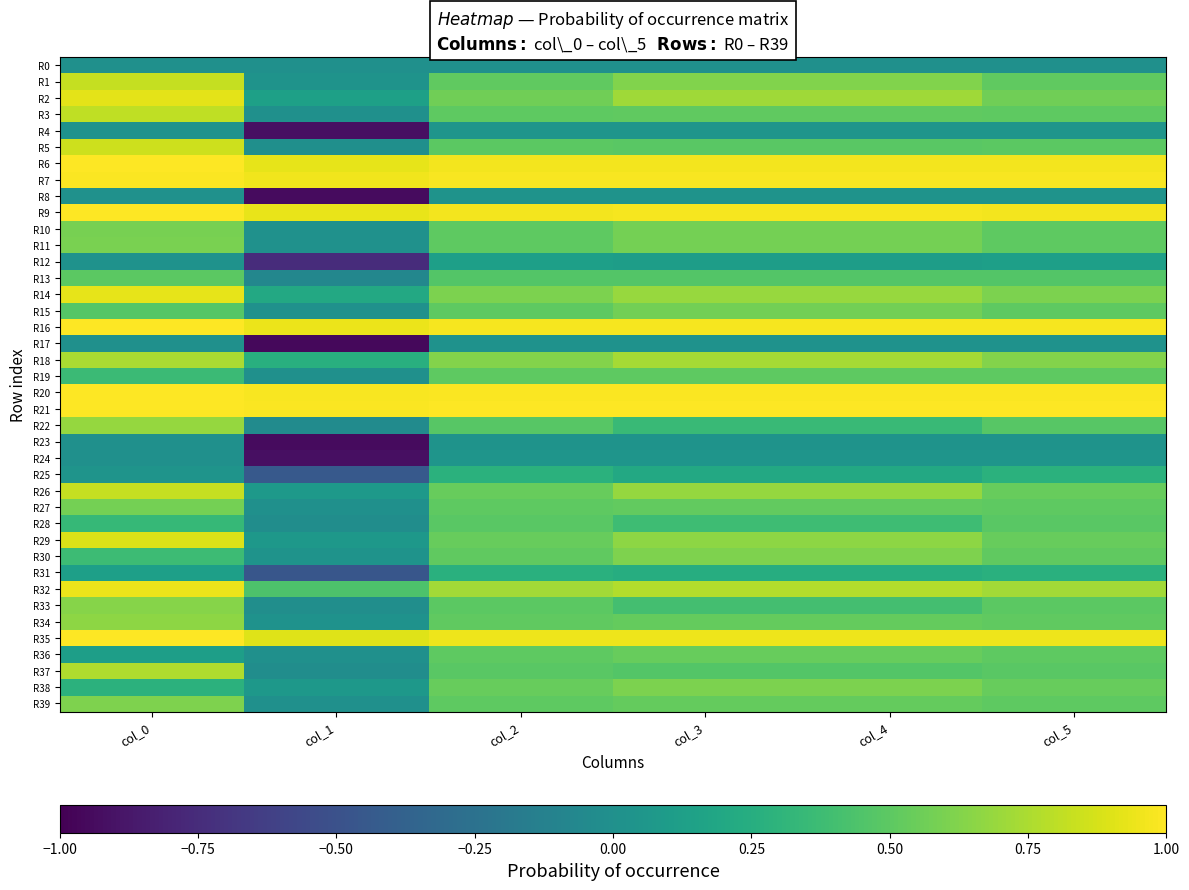

Reading left to right, list all the values displayed in this chart.

R0: col_0=0.0	col_1=0.0	col_2=0.0	col_3=0.0	col_4=0.0	col_5=0.0
R1: col_0=0.8	col_1=0.0	col_2=0.5	col_3=0.6	col_4=0.6	col_5=0.5
R2: col_0=0.9	col_1=0.1	col_2=0.6	col_3=0.7	col_4=0.7	col_5=0.6
R3: col_0=0.8	col_1=0.0	col_2=0.5	col_3=0.5	col_4=0.5	col_5=0.5
R4: col_0=0.0	col_1=-0.9	col_2=0.0	col_3=0.0	col_4=0.0	col_5=0.0
R5: col_0=0.8	col_1=-0.0	col_2=0.5	col_3=0.5	col_4=0.5	col_5=0.5
R6: col_0=1.0	col_1=0.9	col_2=1.0	col_3=1.0	col_4=1.0	col_5=1.0
R7: col_0=1.0	col_1=1.0	col_2=1.0	col_3=1.0	col_4=1.0	col_5=1.0
R8: col_0=0.0	col_1=-0.9	col_2=0.0	col_3=0.0	col_4=0.0	col_5=0.0
R9: col_0=1.0	col_1=0.9	col_2=1.0	col_3=1.0	col_4=1.0	col_5=1.0
R10: col_0=0.6	col_1=0.0	col_2=0.5	col_3=0.6	col_4=0.6	col_5=0.5
R11: col_0=0.6	col_1=0.0	col_2=0.5	col_3=0.6	col_4=0.6	col_5=0.5
R12: col_0=0.0	col_1=-0.7	col_2=0.1	col_3=0.1	col_4=0.1	col_5=0.1
R13: col_0=0.5	col_1=-0.1	col_2=0.5	col_3=0.5	col_4=0.5	col_5=0.5
R14: col_0=0.9	col_1=0.2	col_2=0.6	col_3=0.7	col_4=0.7	col_5=0.6
R15: col_0=0.5	col_1=0.0	col_2=0.5	col_3=0.6	col_4=0.6	col_5=0.5
R16: col_0=1.0	col_1=0.9	col_2=1.0	col_3=1.0	col_4=1.0	col_5=1.0
R17: col_0=0.0	col_1=-1.0	col_2=0.0	col_3=0.0	col_4=0.0	col_5=0.0
R18: col_0=0.7	col_1=0.3	col_2=0.6	col_3=0.7	col_4=0.7	col_5=0.6
R19: col_0=0.4	col_1=0.0	col_2=0.5	col_3=0.5	col_4=0.5	col_5=0.5
R20: col_0=1.0	col_1=1.0	col_2=1.0	col_3=1.0	col_4=1.0	col_5=1.0
R21: col_0=1.0	col_1=1.0	col_2=1.0	col_3=1.0	col_4=1.0	col_5=1.0
R22: col_0=0.7	col_1=-0.0	col_2=0.5	col_3=0.4	col_4=0.4	col_5=0.5
R23: col_0=0.0	col_1=-0.9	col_2=0.0	col_3=0.0	col_4=0.0	col_5=0.0
R24: col_0=0.0	col_1=-0.9	col_2=0.0	col_3=0.0	col_4=0.0	col_5=0.0
R25: col_0=0.0	col_1=-0.4	col_2=0.3	col_3=0.2	col_4=0.2	col_5=0.3
R26: col_0=0.8	col_1=0.1	col_2=0.5	col_3=0.7	col_4=0.7	col_5=0.5
R27: col_0=0.6	col_1=0.0	col_2=0.5	col_3=0.5	col_4=0.5	col_5=0.5
R28: col_0=0.3	col_1=-0.0	col_2=0.5	col_3=0.4	col_4=0.4	col_5=0.5
R29: col_0=0.9	col_1=0.1	col_2=0.5	col_3=0.7	col_4=0.7	col_5=0.5
R30: col_0=0.4	col_1=0.0	col_2=0.5	col_3=0.6	col_4=0.6	col_5=0.5
R31: col_0=0.1	col_1=-0.5	col_2=0.3	col_3=0.2	col_4=0.2	col_5=0.3
R32: col_0=0.9	col_1=0.4	col_2=0.7	col_3=0.8	col_4=0.8	col_5=0.7
R33: col_0=0.6	col_1=-0.0	col_2=0.5	col_3=0.4	col_4=0.4	col_5=0.5
R34: col_0=0.7	col_1=0.0	col_2=0.5	col_3=0.5	col_4=0.5	col_5=0.5
R35: col_0=1.0	col_1=0.9	col_2=0.9	col_3=1.0	col_4=1.0	col_5=0.9
R36: col_0=0.1	col_1=0.0	col_2=0.5	col_3=0.5	col_4=0.5	col_5=0.5
R37: col_0=0.8	col_1=-0.0	col_2=0.5	col_3=0.5	col_4=0.5	col_5=0.5
R38: col_0=0.3	col_1=0.1	col_2=0.5	col_3=0.6	col_4=0.6	col_5=0.5
R39: col_0=0.6	col_1=0.0	col_2=0.5	col_3=0.5	col_4=0.5	col_5=0.5